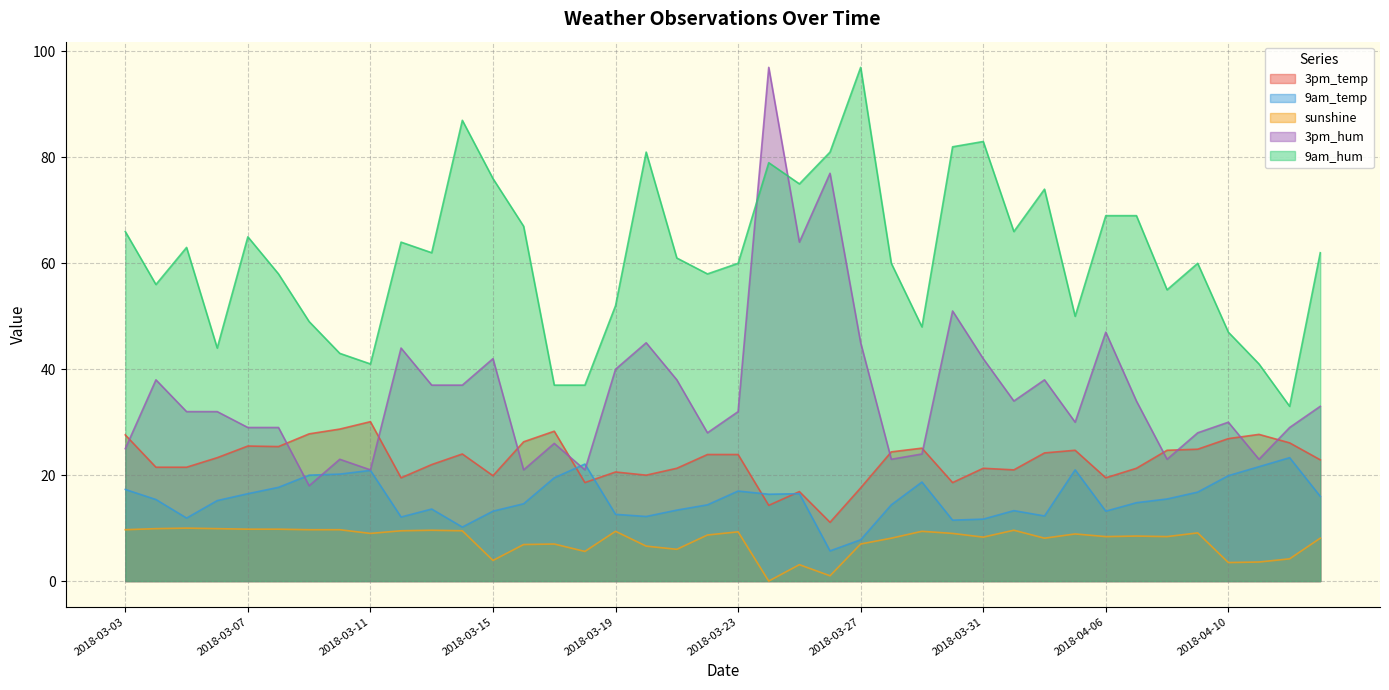

What is the spread (max minus min) of values at 2018-03-23?

50.7